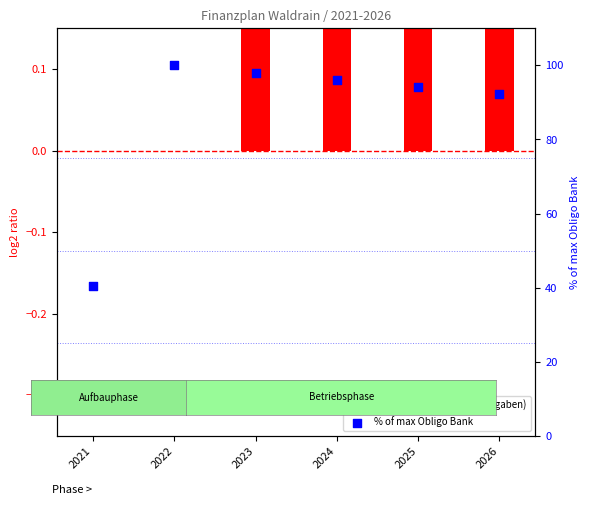

What are all the series names shown in the legend?

log2 ratio (Einnahmen/Ausgaben), % of max Obligo Bank